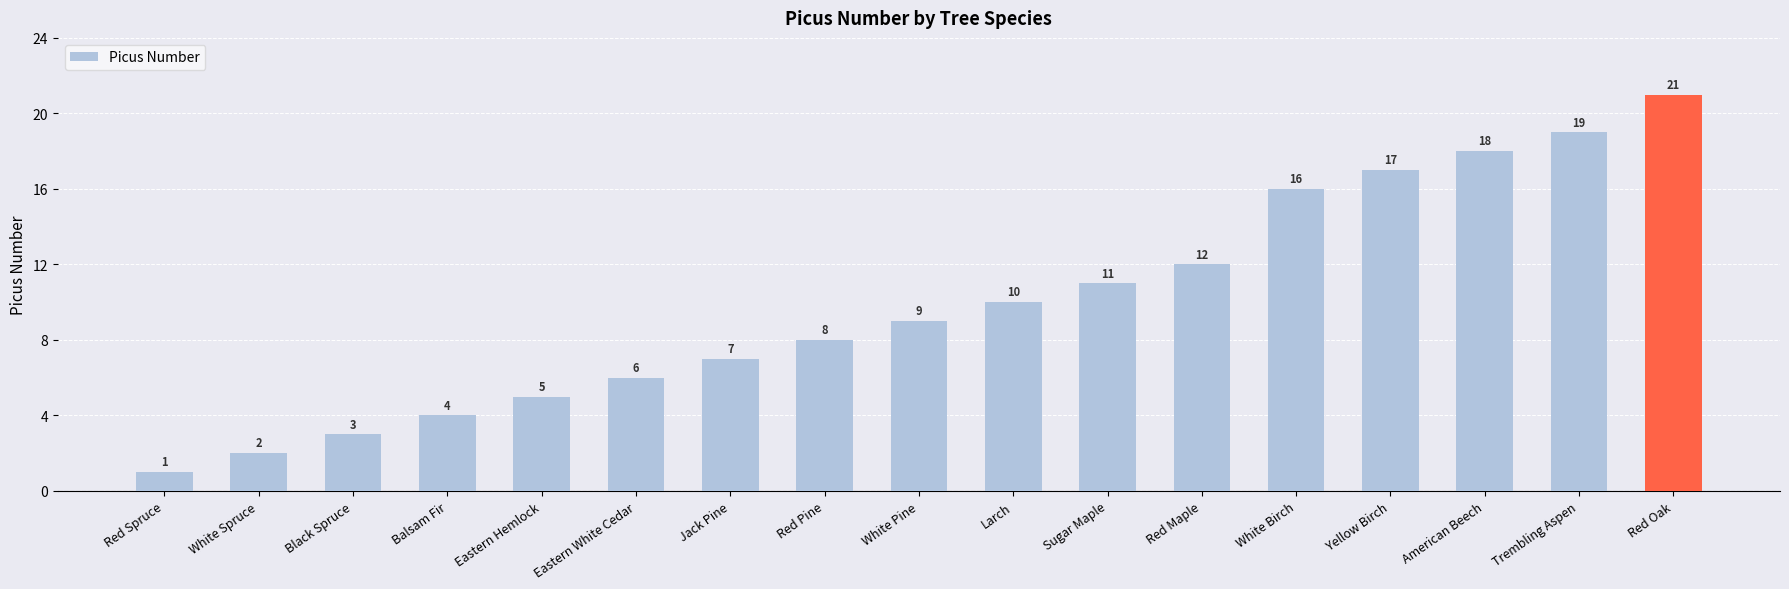

What is the difference between the values at White Pine and White Birch?

7